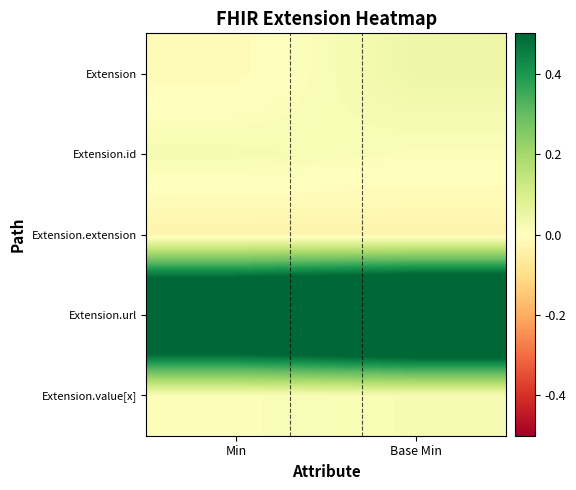

Count the number of data series in this chart.

5